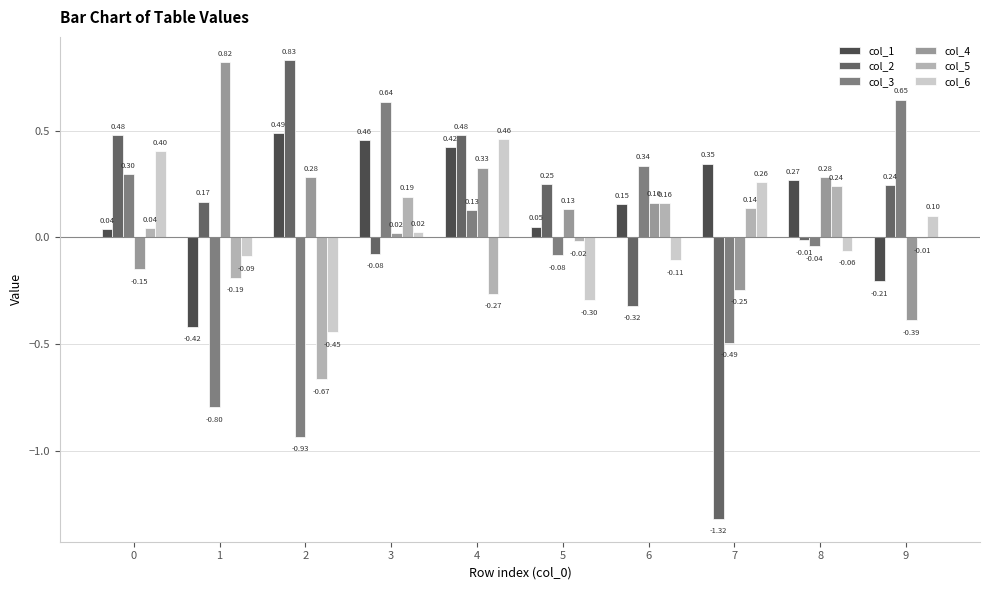

Between 0 and 9, which series saw the biggest shift?

col_3